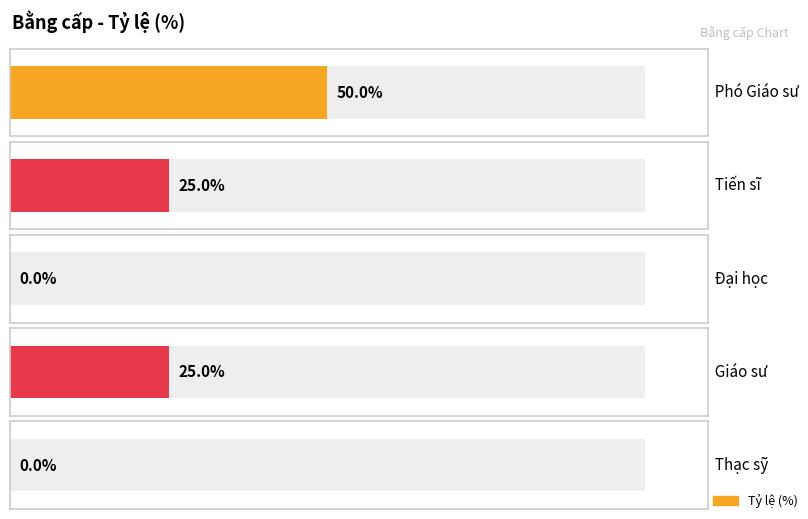

What is the label of the 3rd bar from the right?

Đại học